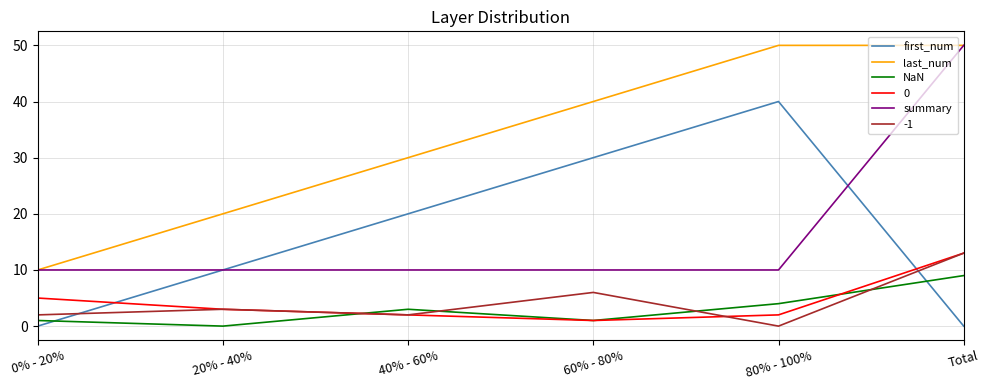

What is the maximum value shown in the chart?

50